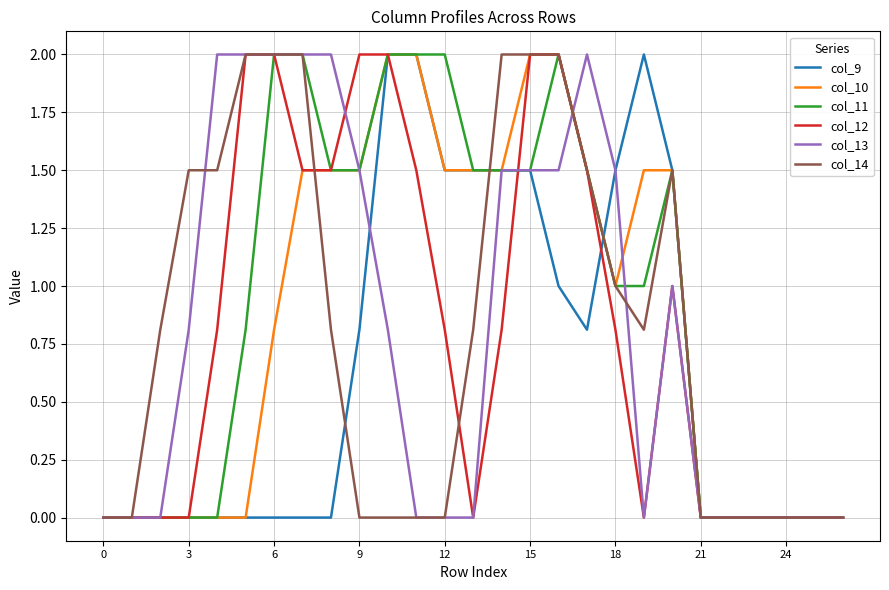

What is the greatest value displayed?

2.0